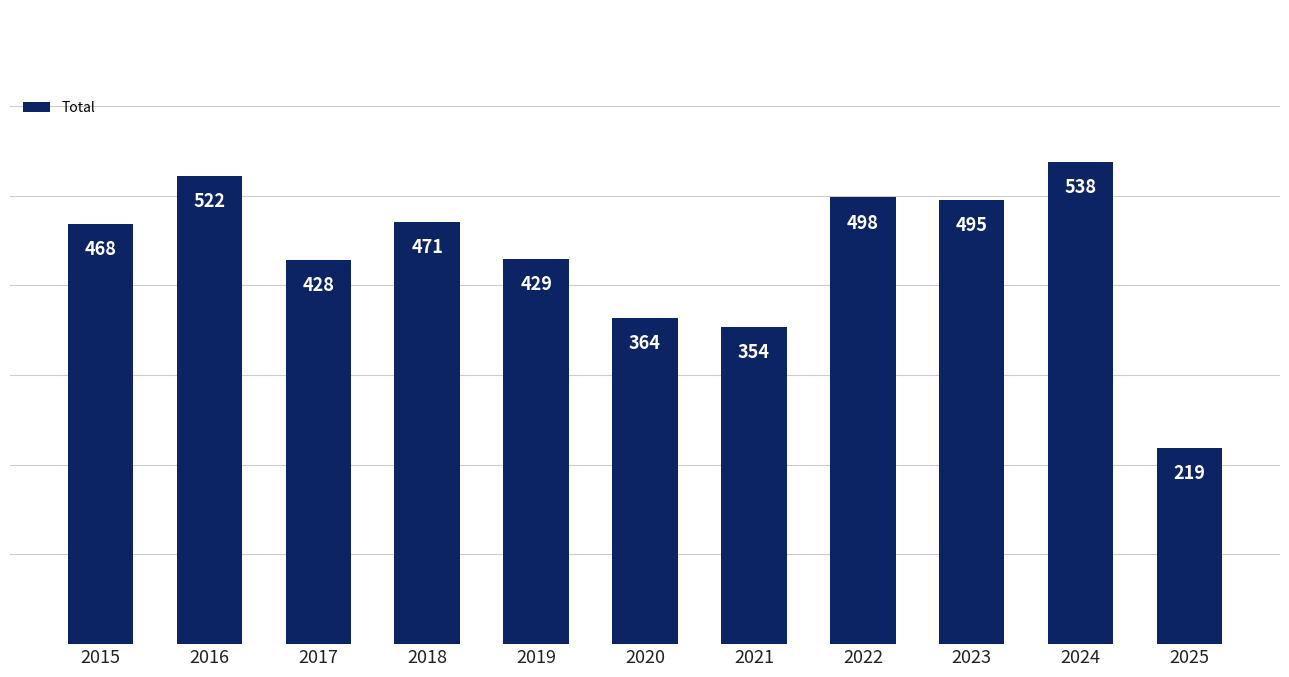

At which label is the value closest to 378?

2020